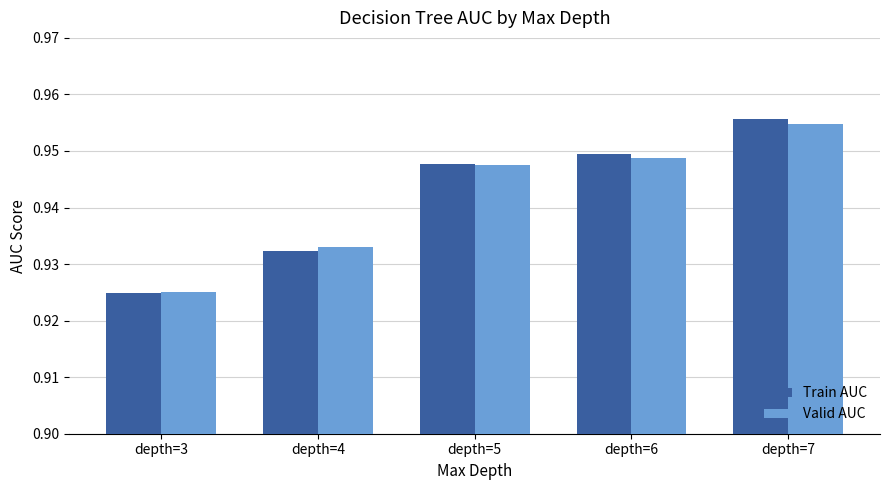

True or false: Valid AUC has a value of 0.6 at depth=7.

False